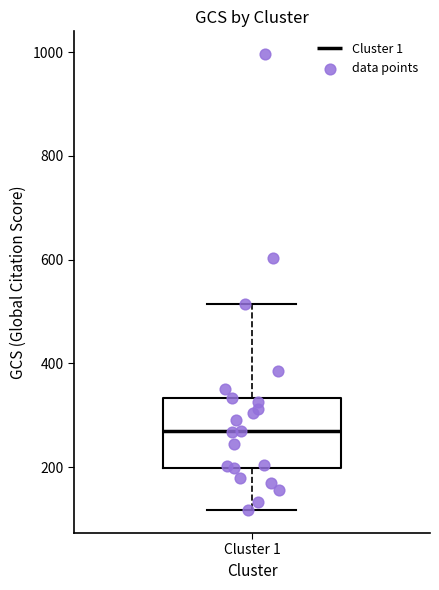

Where is the upper edge of the box for Cluster 1 on the y-axis? The values are not printed on the chart, so give them approximately, as read against the axis.

340